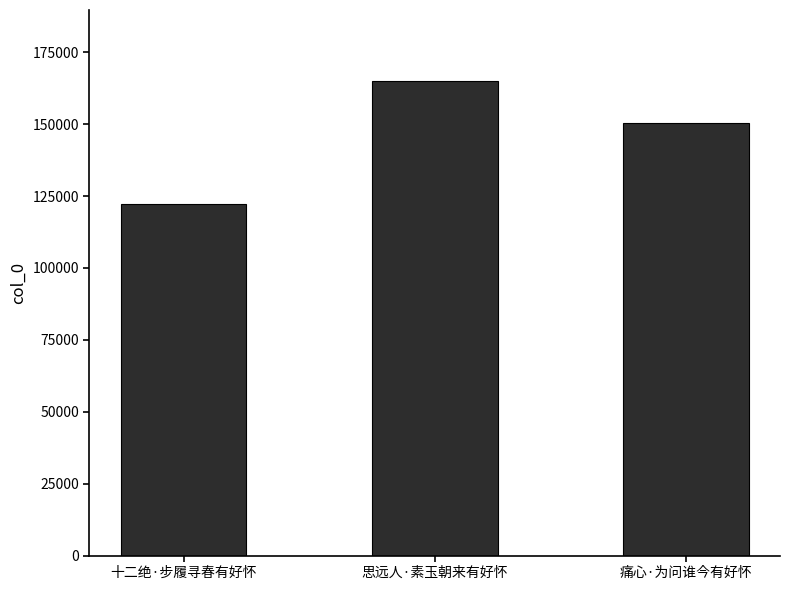

Rank the categories by value from lowest to highest.

十二绝·步履寻春有好怀, 痛心·为问谁今有好怀, 思远人·素玉朝来有好怀